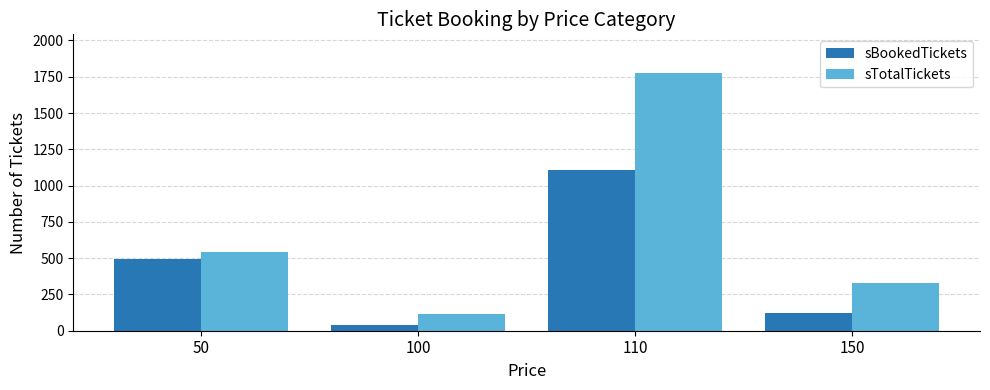

At how many categories does at least one series exceed 94?

4